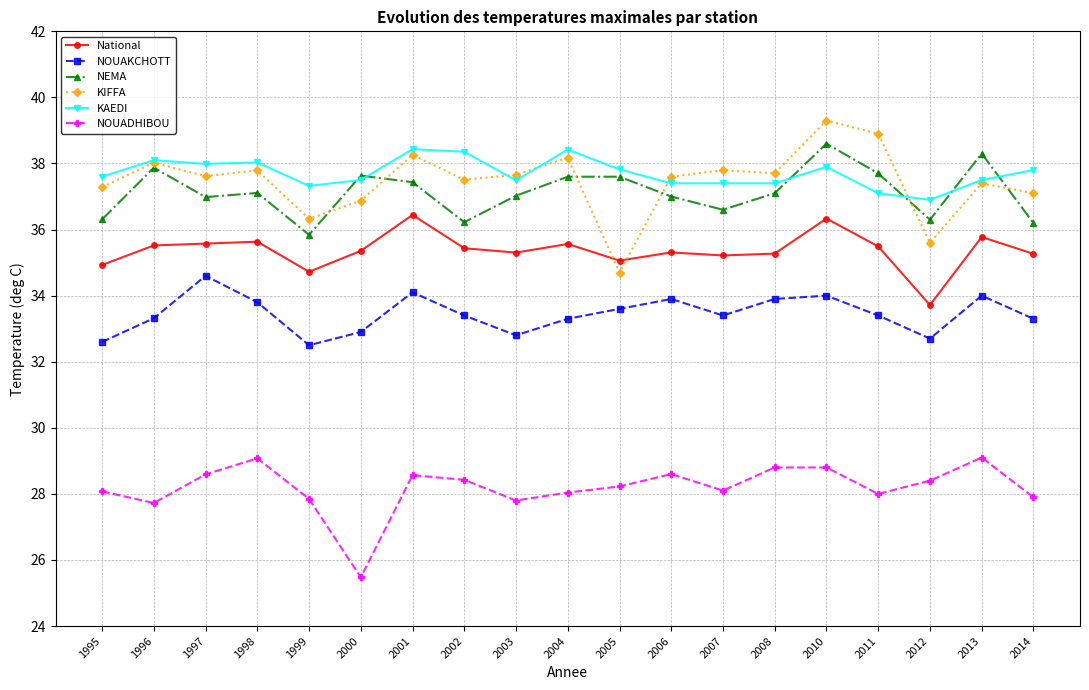

Between 1996 and 2005, which series saw the biggest shift?

KIFFA